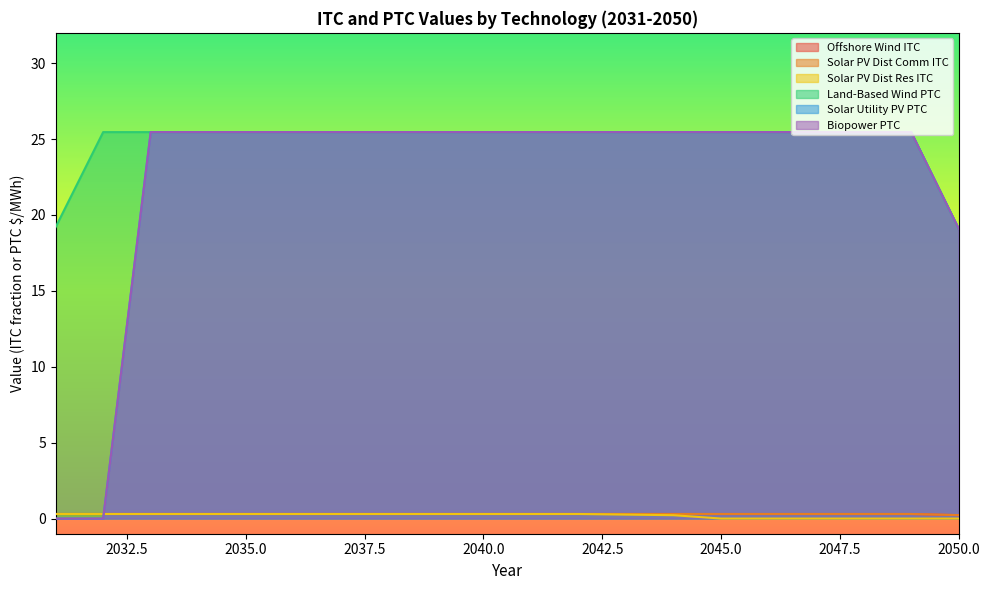

At 2035, list the series in order from smallest to largest.

Offshore Wind ITC, Solar PV Dist Comm ITC, Solar PV Dist Res ITC, Land-Based Wind PTC, Solar Utility PV PTC, Biopower PTC